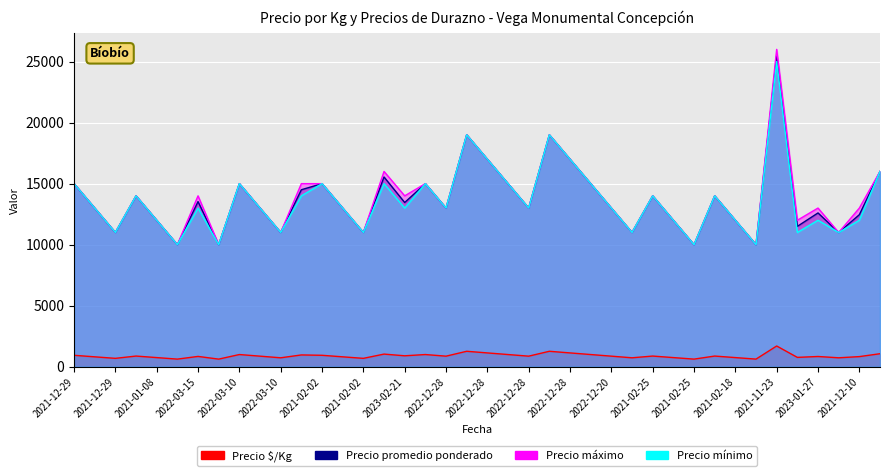

What is the difference between the second highest and minimum values in the Precio $/Kg series?

642